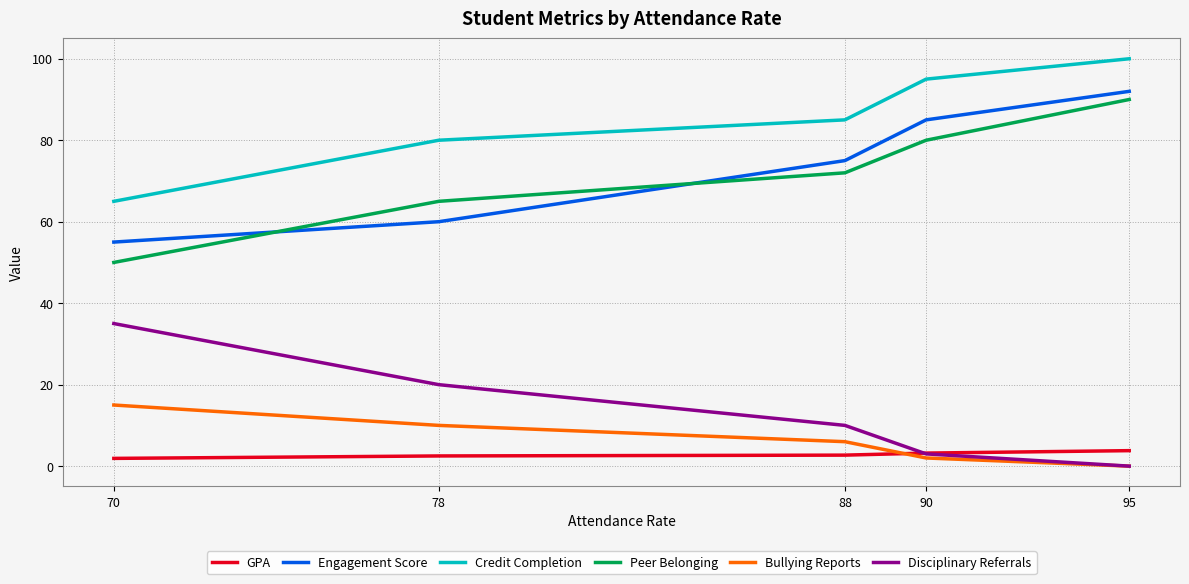

Is this an area chart (filled region under the line)?

No